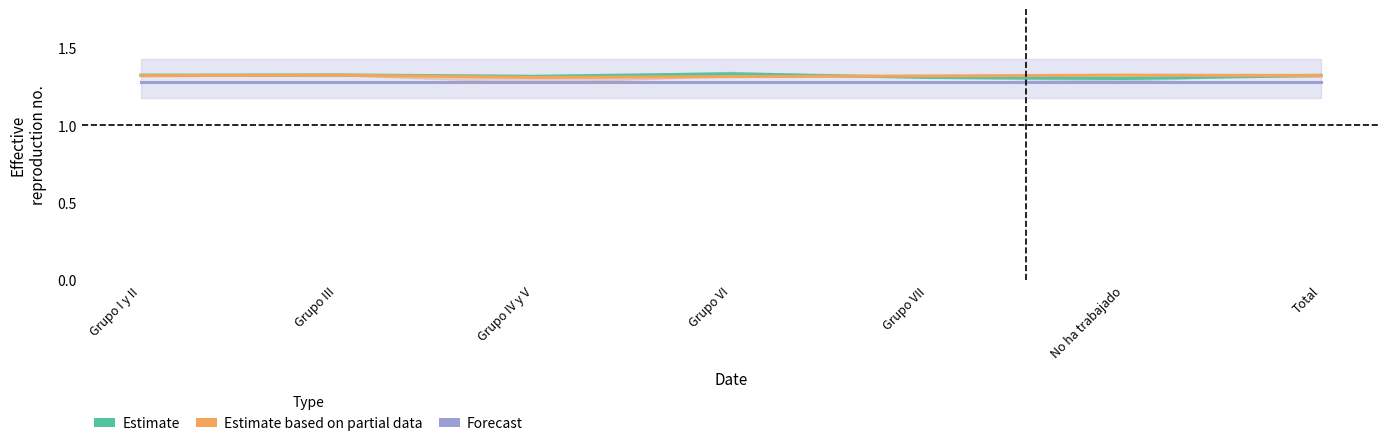

What is the sum of all Estimate values?

9.2